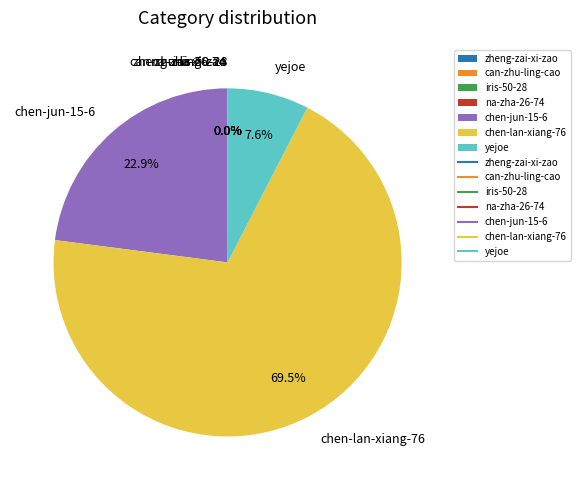

Which category has the biggest portion of the pie?

chen-lan-xiang-76